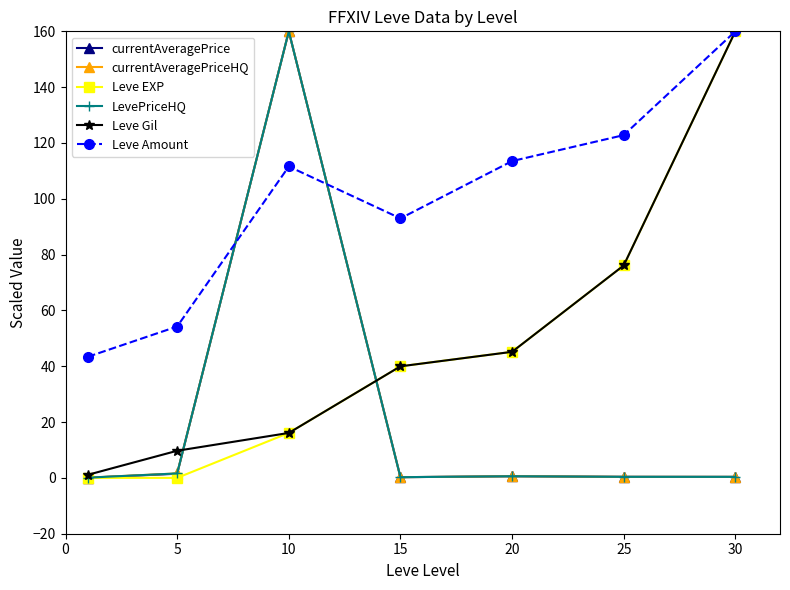

Is this an area chart (filled region under the line)?

No